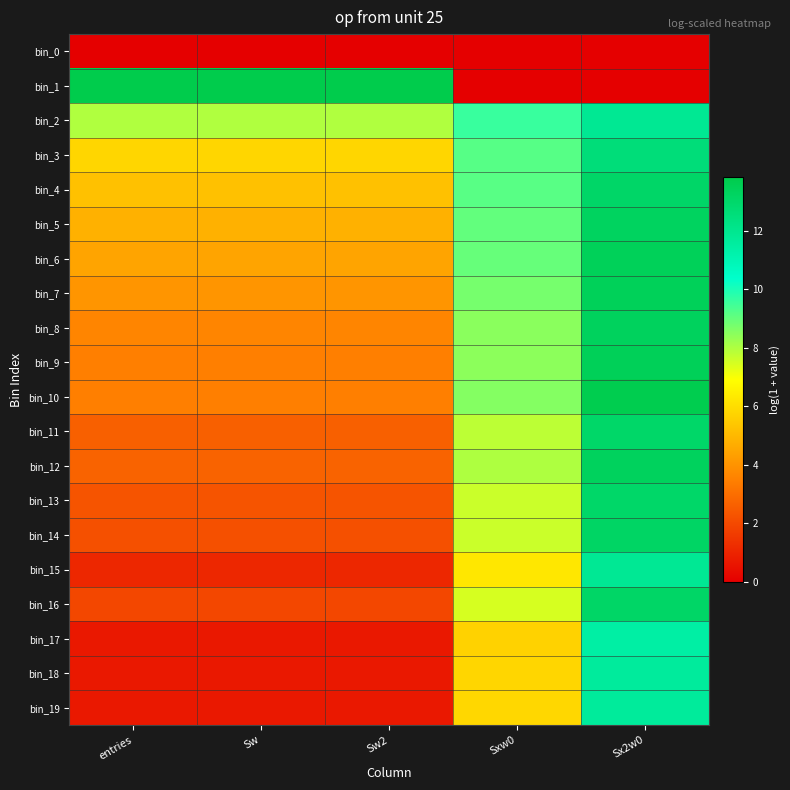

Between Sw2 and Sxw0, which is larger?

Sw2